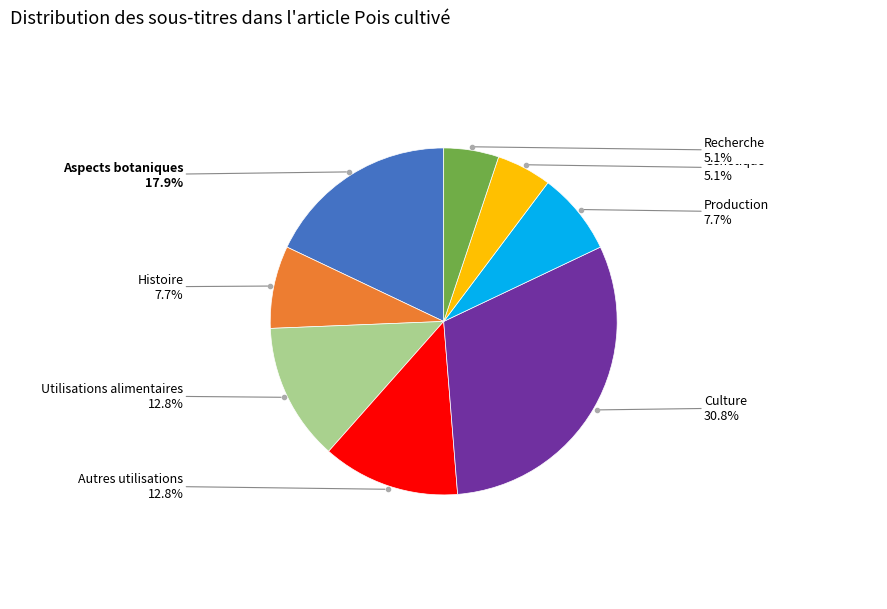

How many slices are in this pie chart?

8